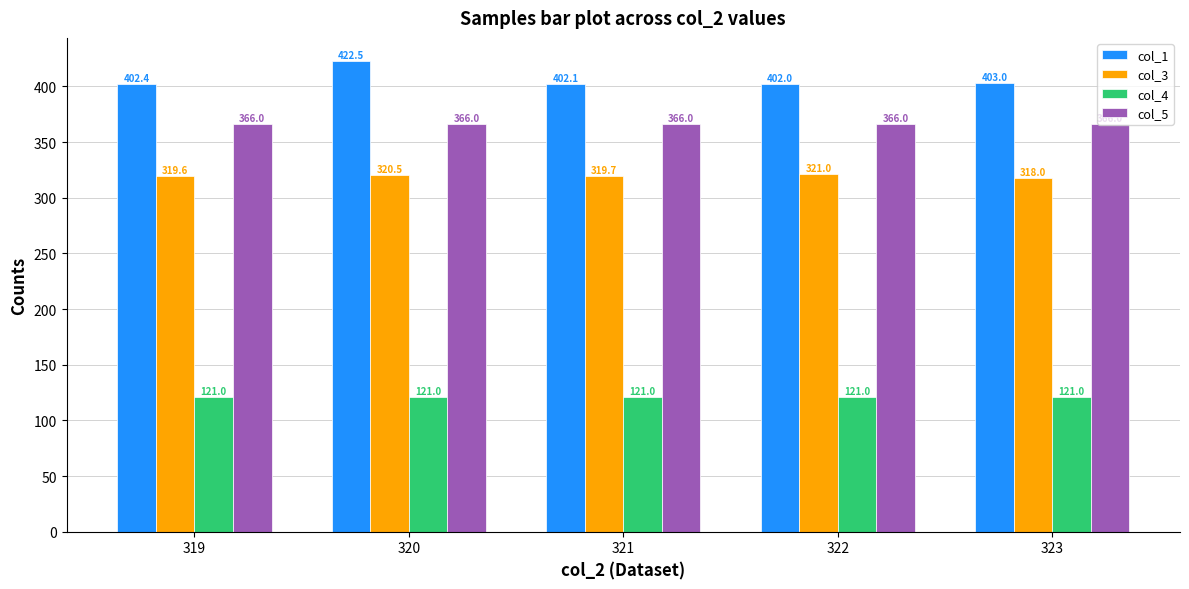

Count the col_3 values in the range 319 to 320.

2